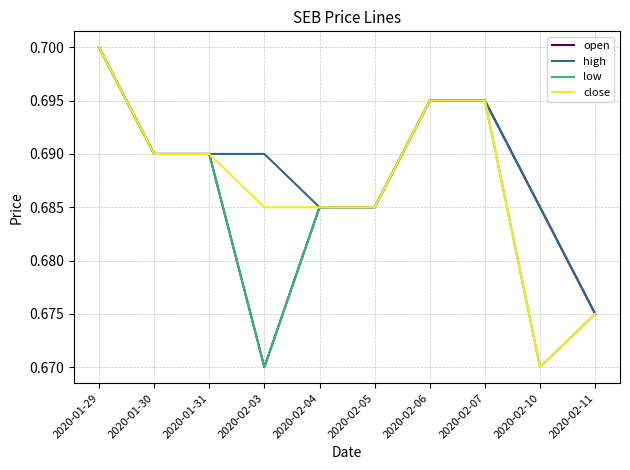

The value of low at 2020-02-10 is 0.3. True or false?

False